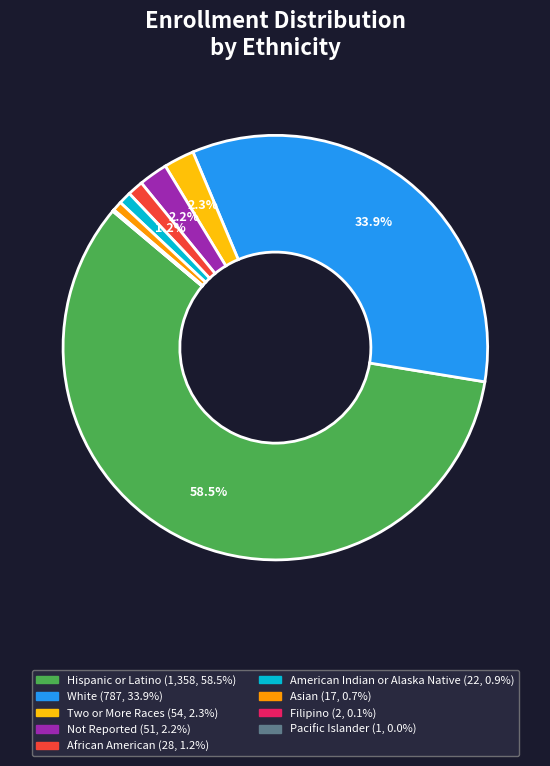

What percentage is NOT represented by Not Reported?

97.8%